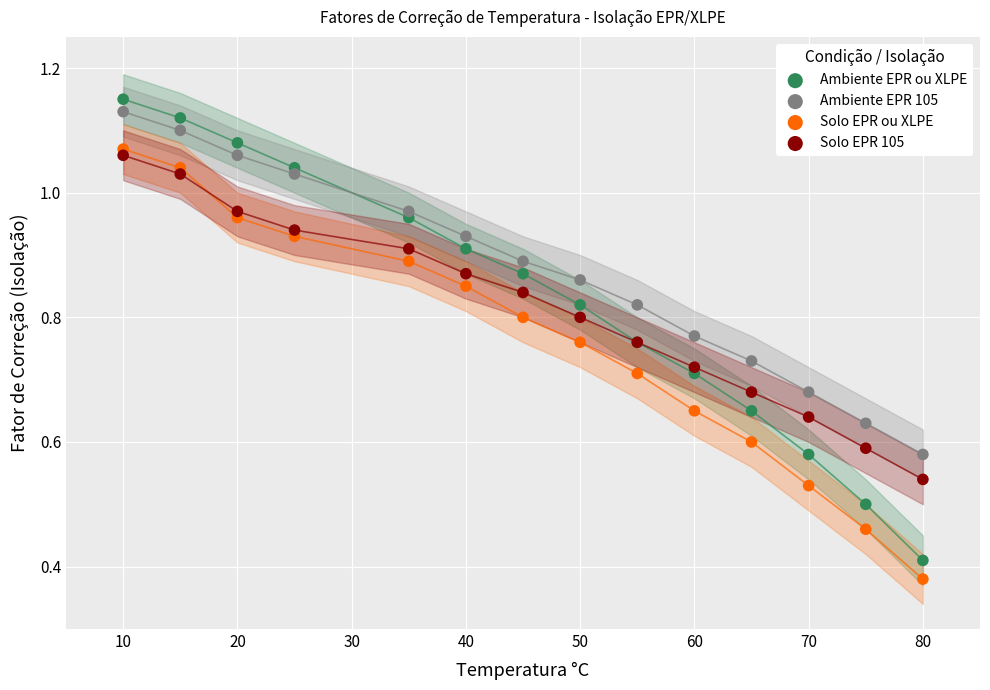

Which series has the largest Y range (max minus min)?

Ambiente EPR ou XLPE